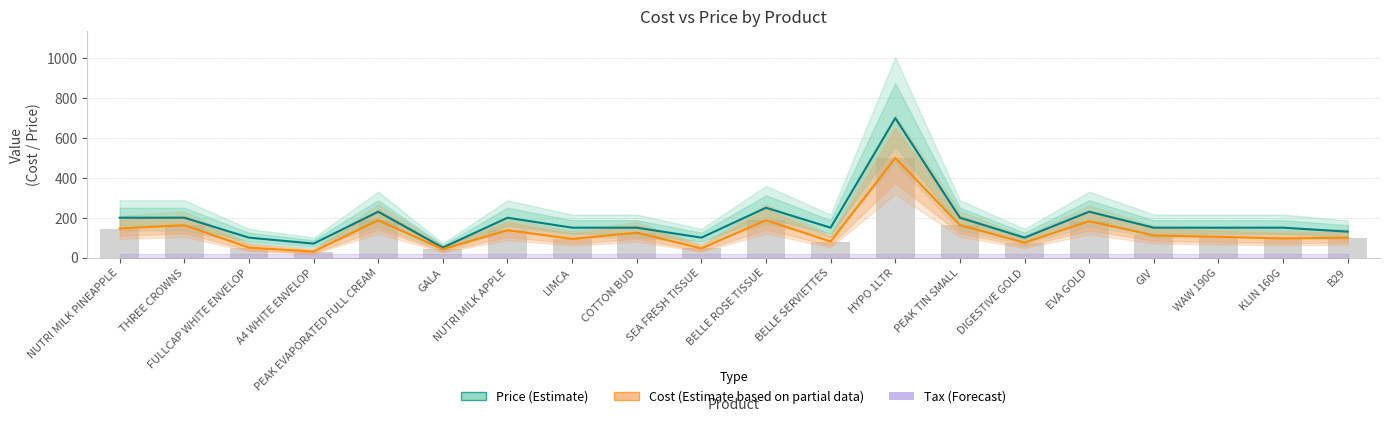

Which category has the highest value in the Cost (Estimate based on partial data) series?

HYPO 1LTR